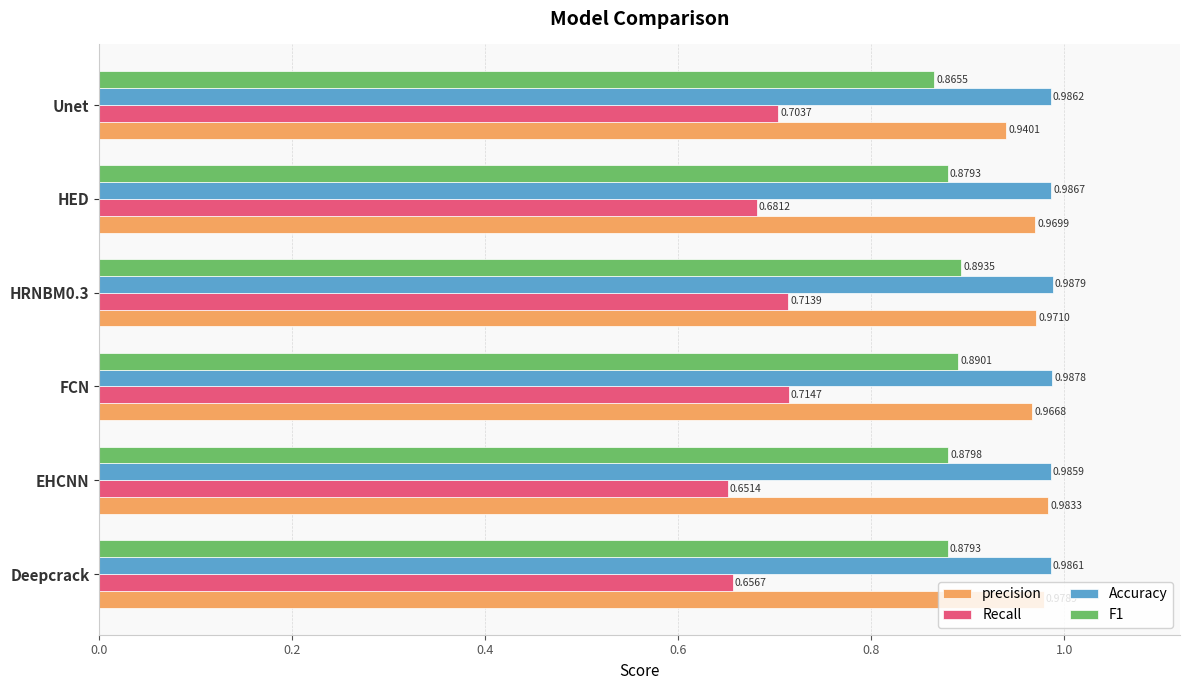

At which category is the sum across all series the highest?

HRNBM0.3